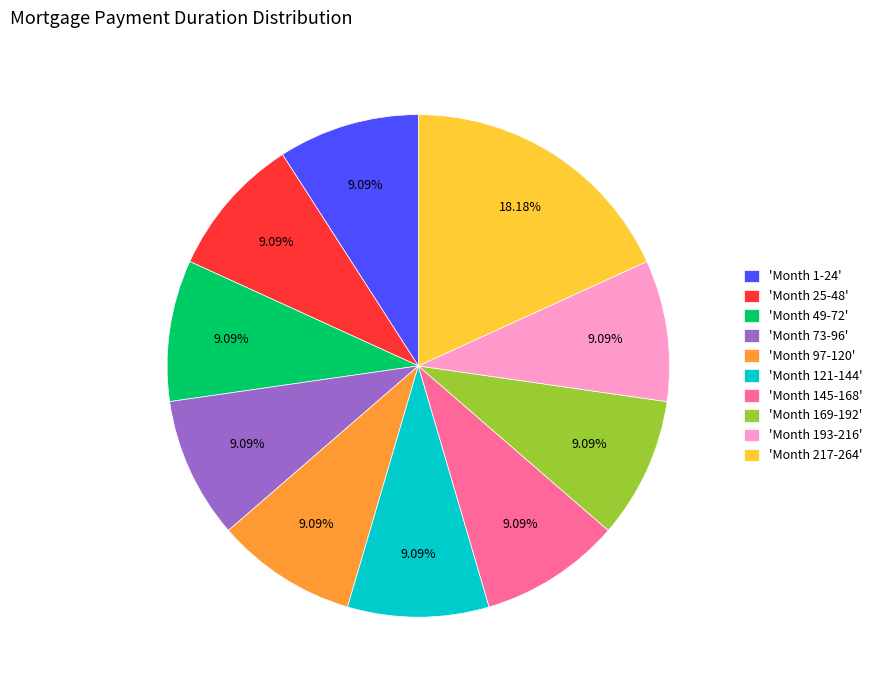

Does 'Month 217-264' account for over 50% of the chart?

No